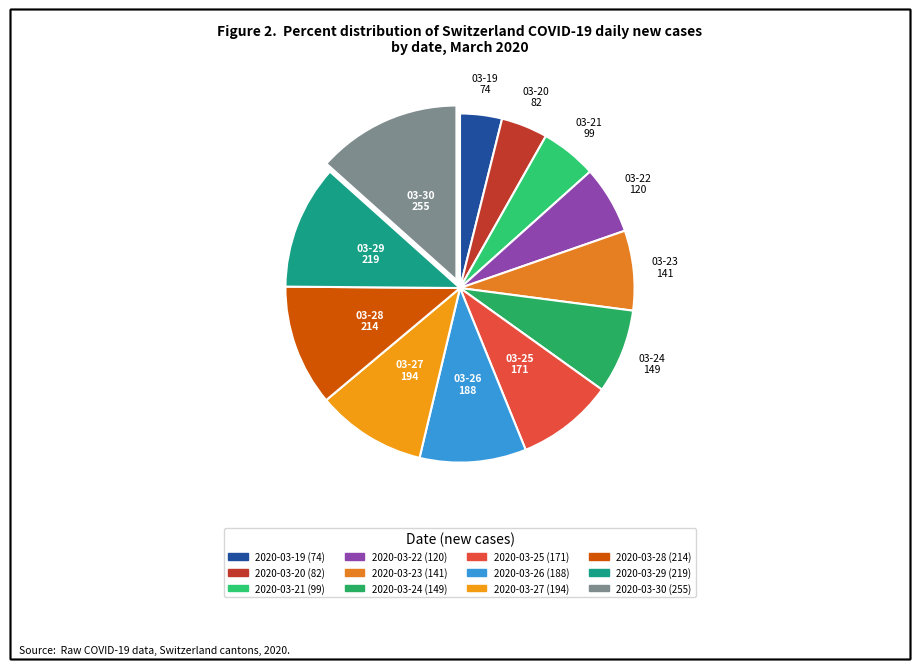

How many slices are in this pie chart?

12